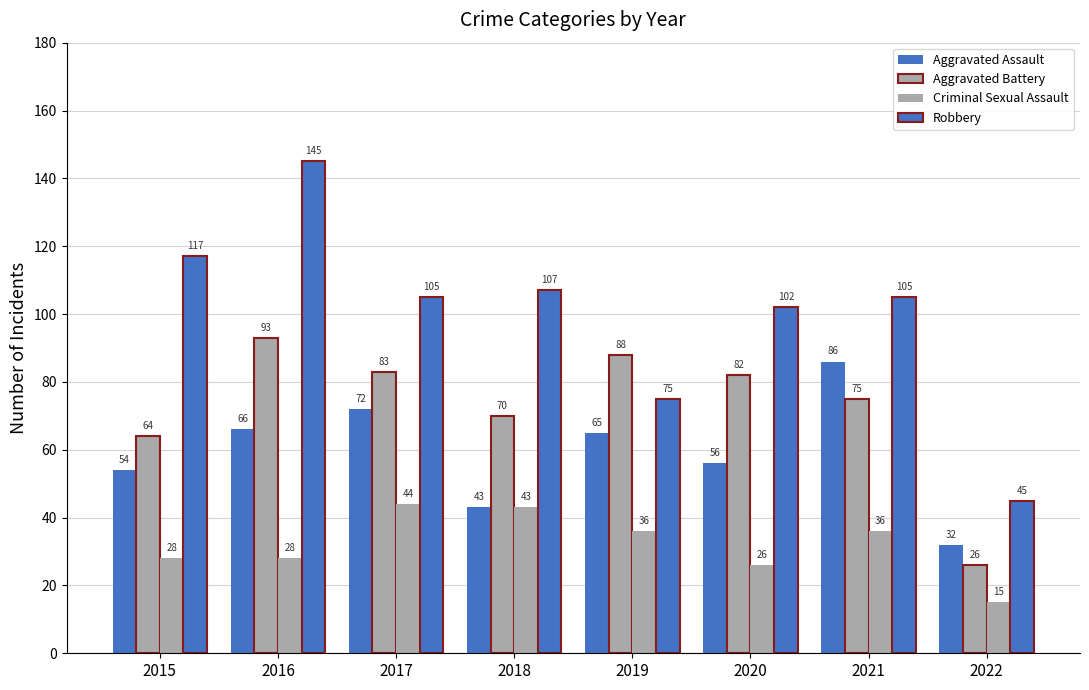

List the series in order of their overall mean, lowest first.

Criminal Sexual Assault, Aggravated Assault, Aggravated Battery, Robbery